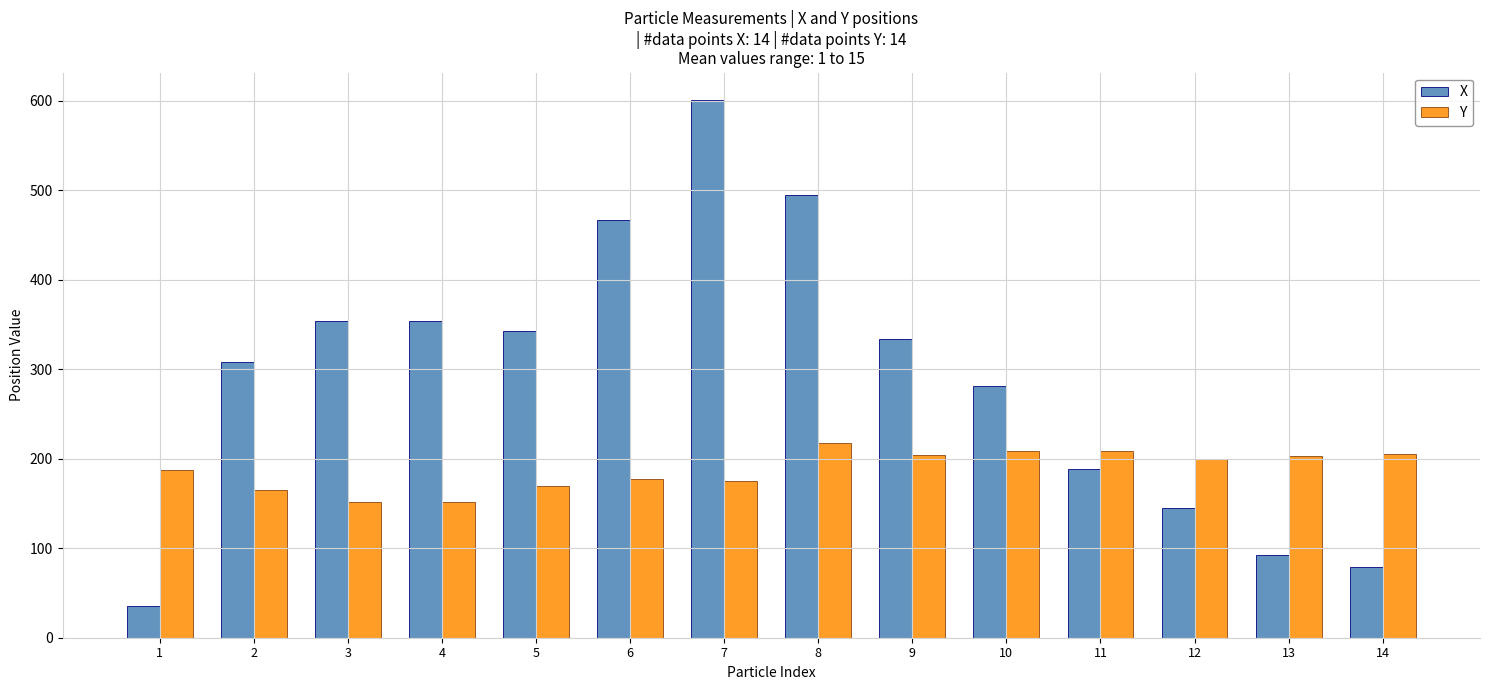

The value of Y at 8 is 382.9. True or false?

False